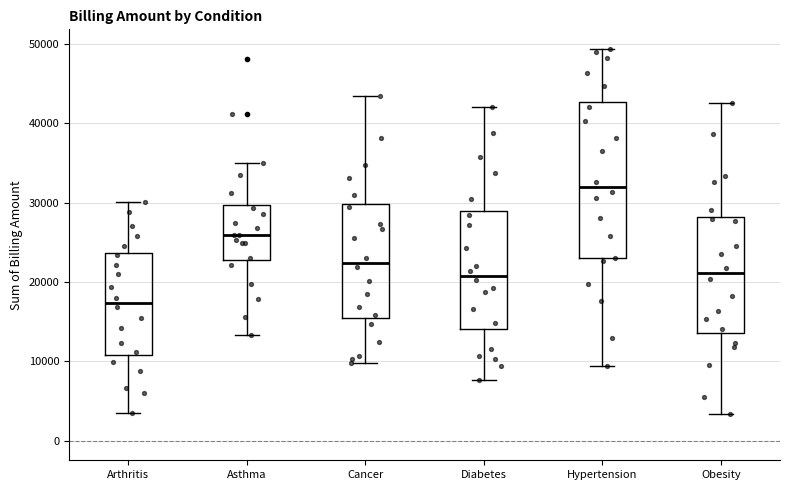

Where does the median line of the box for Diabetes sit on the y-axis? The values are not printed on the chart, so give them approximately, as read against the axis.

21000